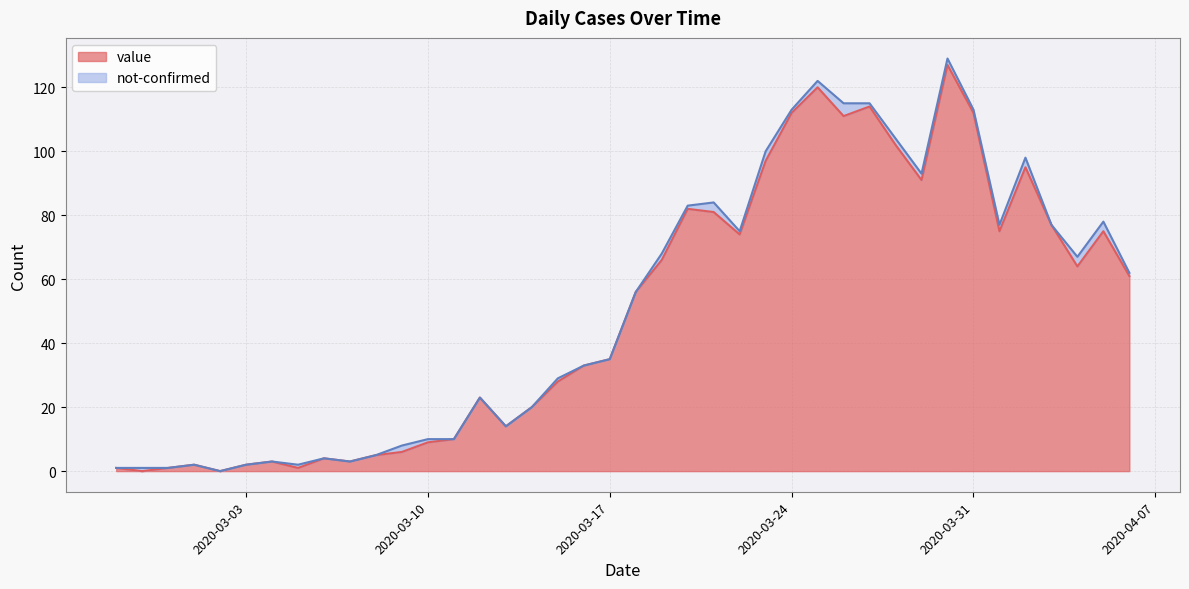

What are all the series names shown in the legend?

value, not-confirmed